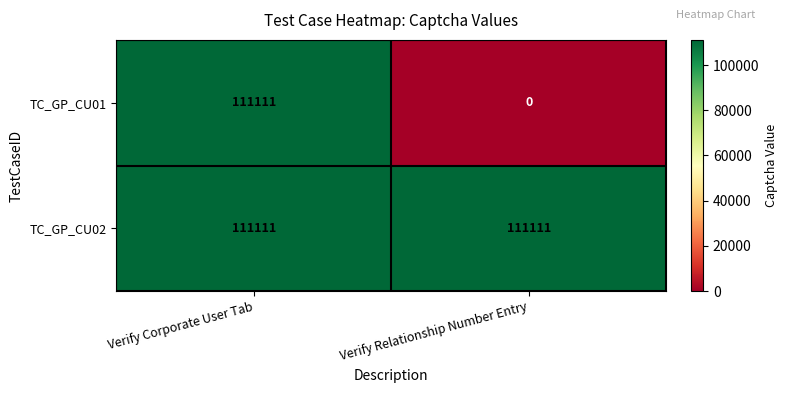

Which series has the largest range (max minus min)?

TC_GP_CU01